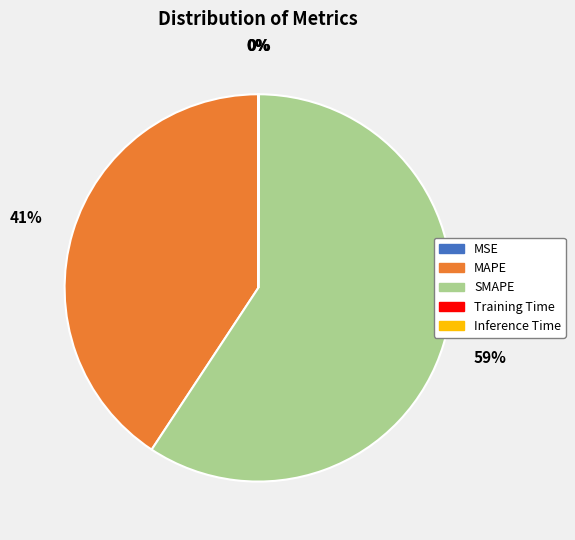

To the nearest percent, what is the average slice percentage?

20%